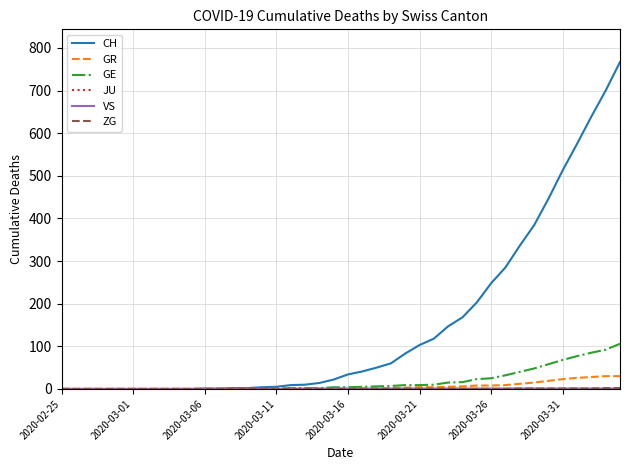

Which series has the widest spread of values?

CH